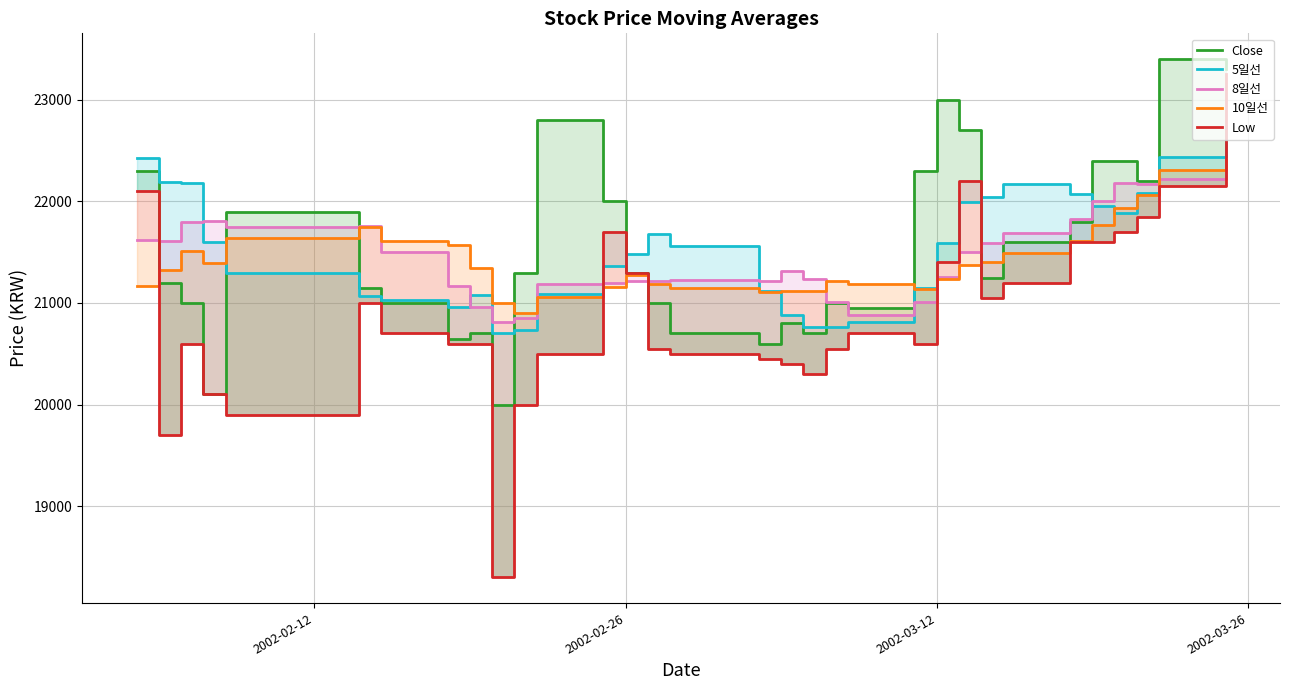

The Low series shows 21300.0 at 2002-02-26. True or false?

True